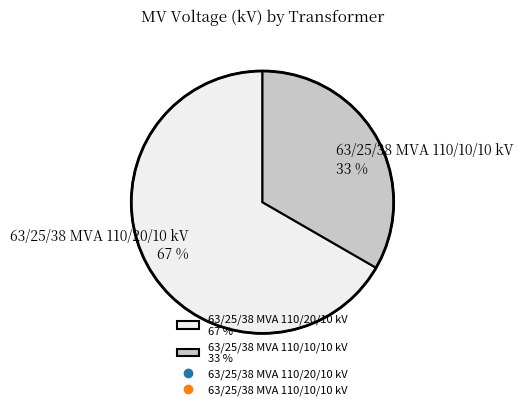

What percentage is the 63/25/38 MVA 110/10/10 kV slice, to the nearest percent?

33%